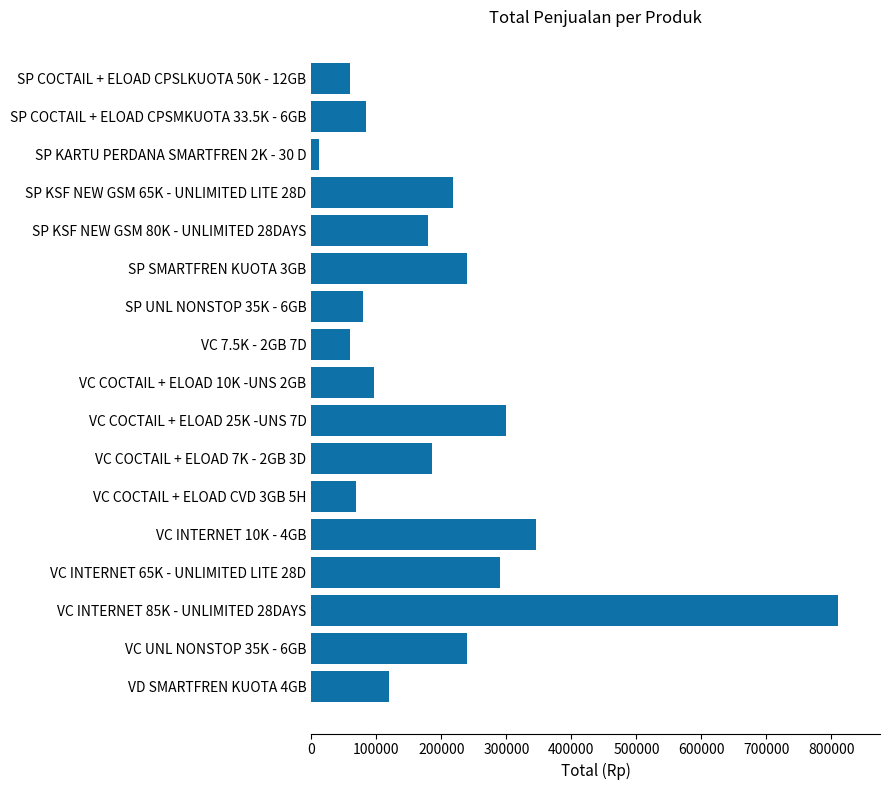

What is the greatest value displayed?

810000